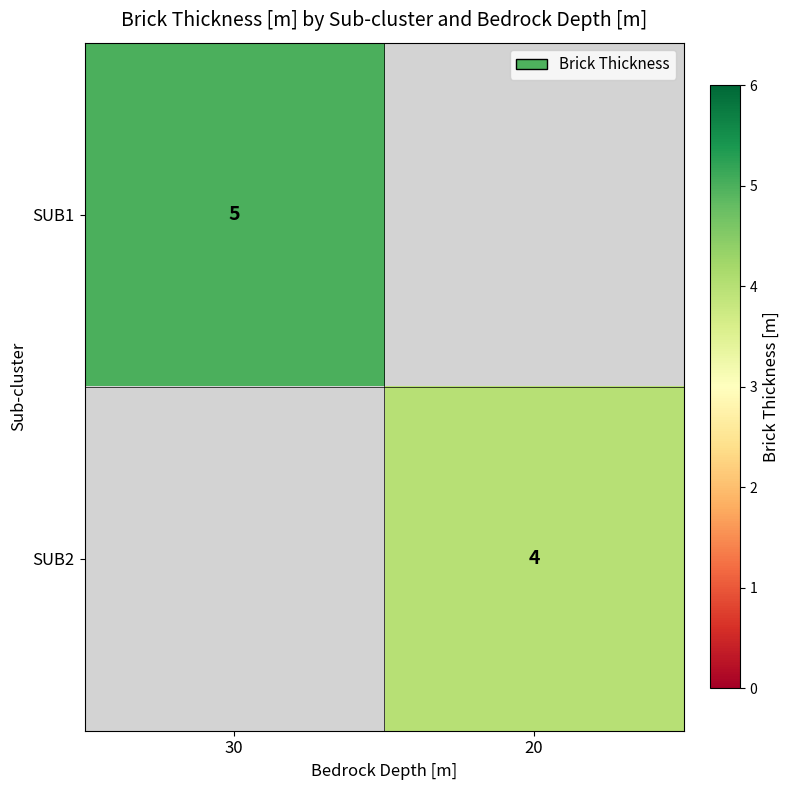

Is the value of SUB2 at 20 greater than the value of SUB1 at 30?

No